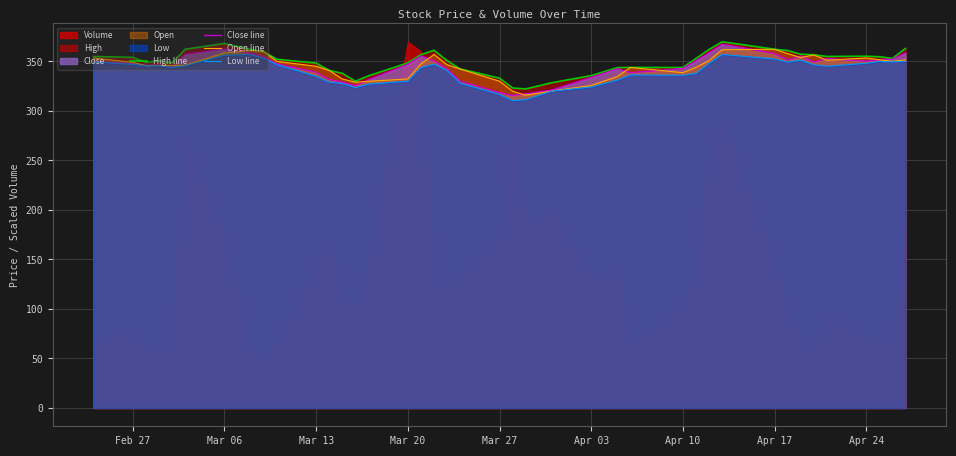

What is the maximum value for Close line?

367.4